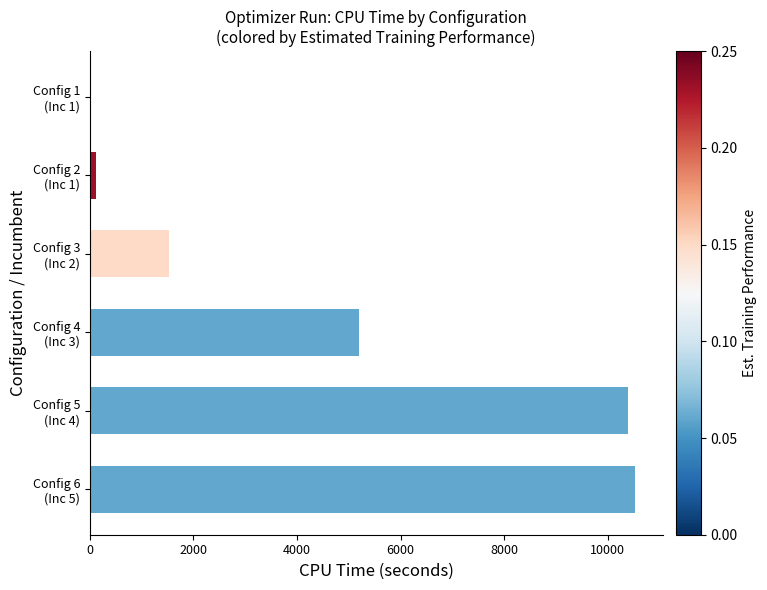

What is the sum of all values?

27771.7